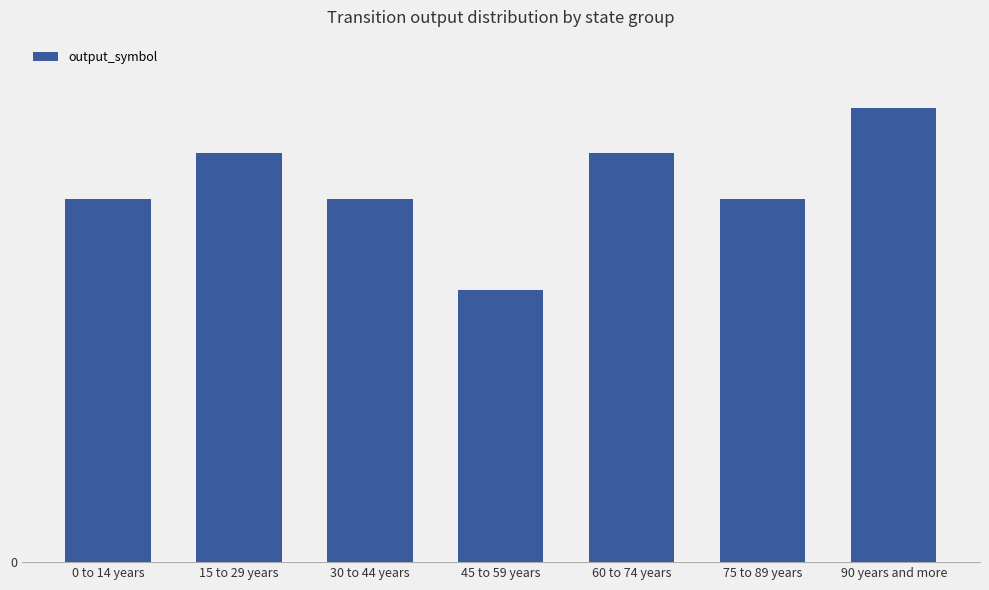

What is the ratio of the value at 60 to 74 years to the value at 45 to 59 years?

1.5